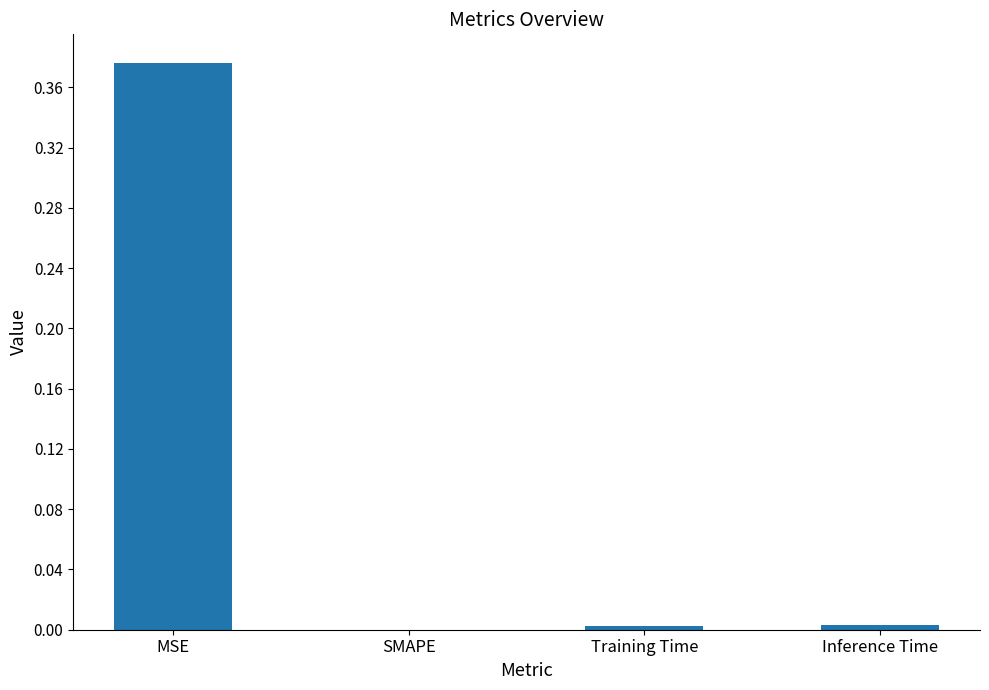

At which category does the chart reach its peak across all series?

MSE